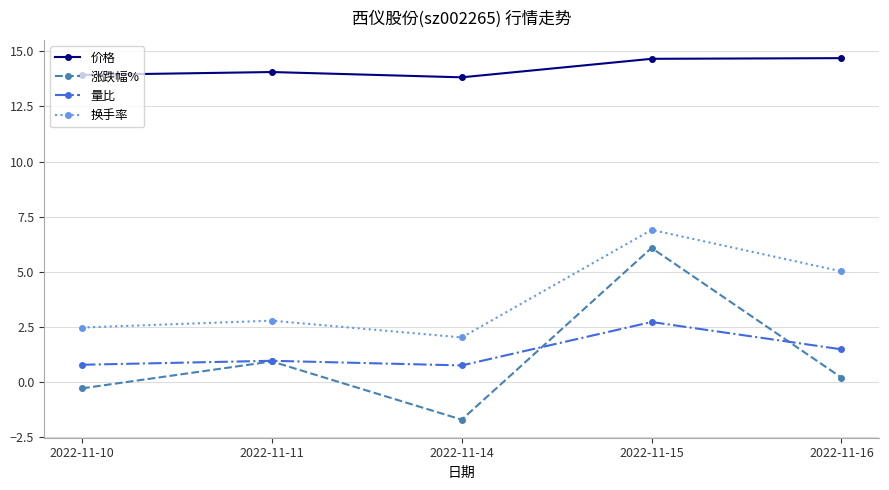

Reading left to right, extract all data points from this chart.

价格: 13.9	14.1	13.8	14.7	14.7
涨跌幅%: -0.3	0.9	-1.7	6.1	0.2
量比: 0.8	1.0	0.8	2.7	1.5
换手率: 2.5	2.8	2.0	6.9	5.0